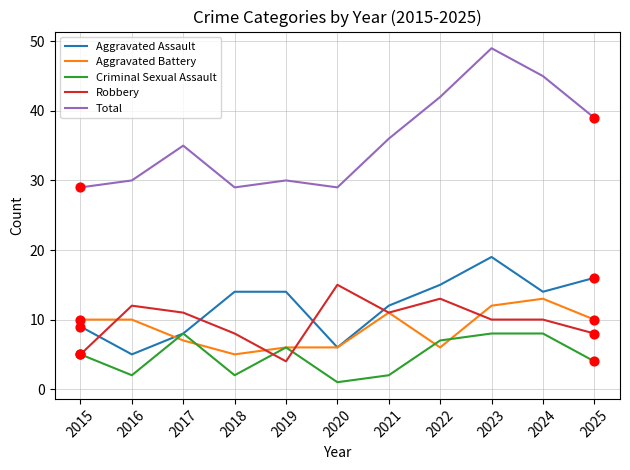

What is the difference between the highest and lowest values at 2021?

34